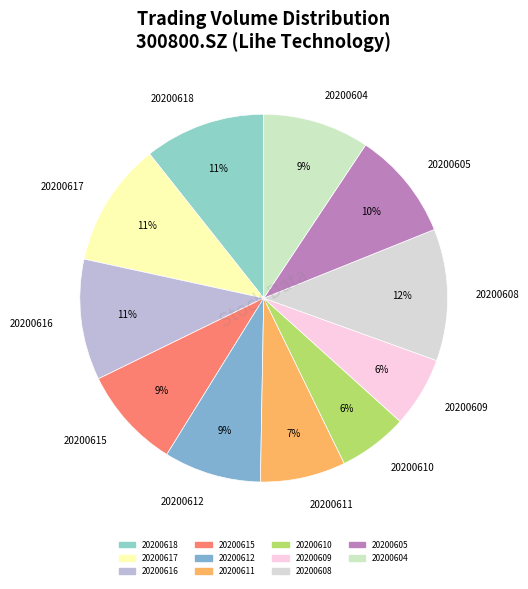

What is the ratio of the value at 20200612 to the value at 20200605?

0.9